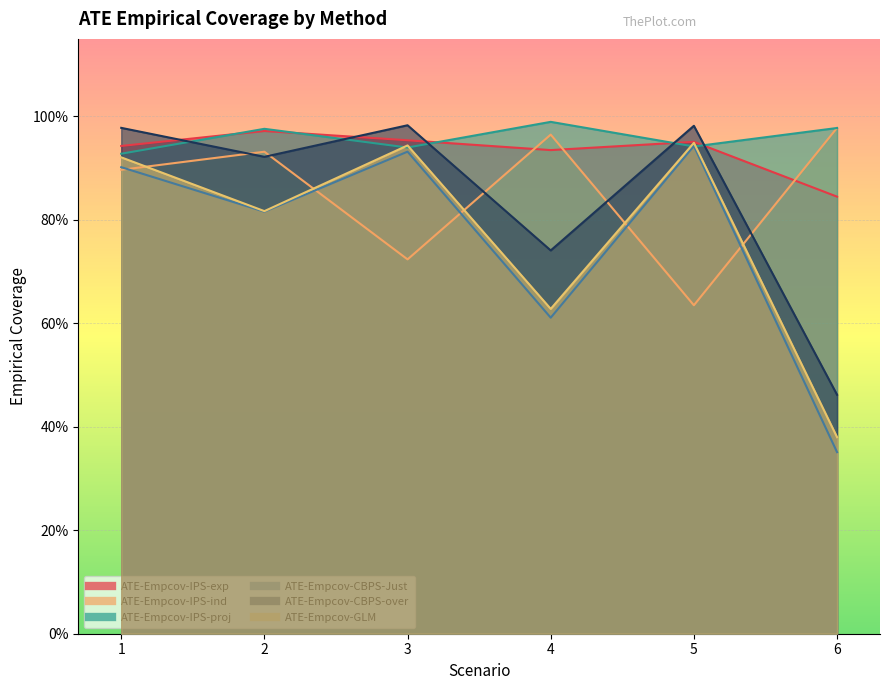

Is the value of ATE-Empcov-IPS-ind at 5 greater than the value of ATE-Empcov-IPS-exp at 2?

No